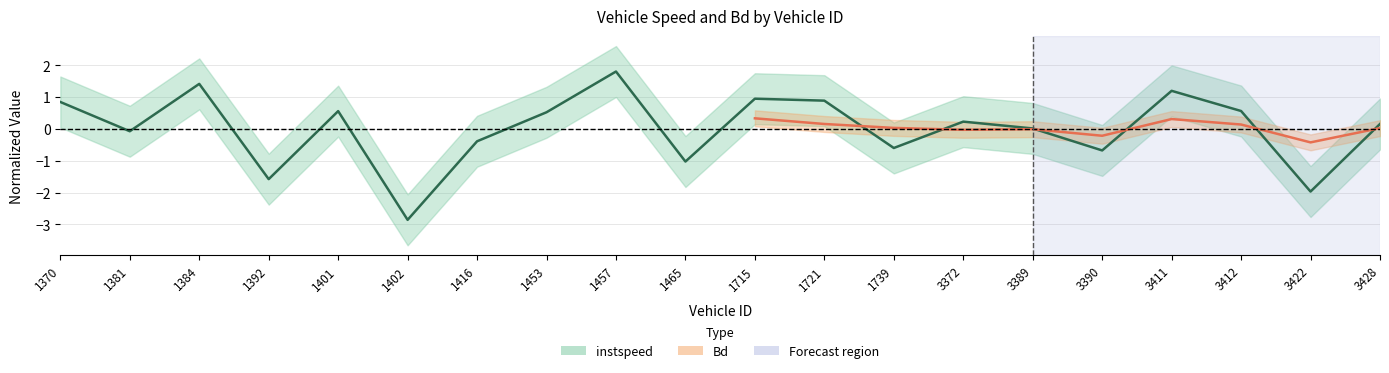

What is the smallest value displayed?

-2.9